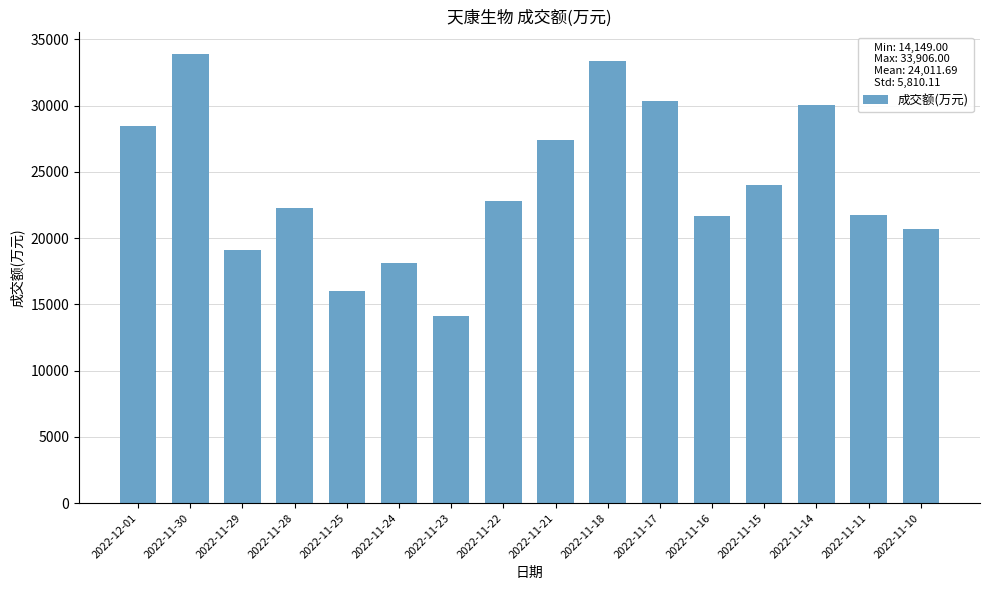

The value at 2022-11-15 is 24040. True or false?

True